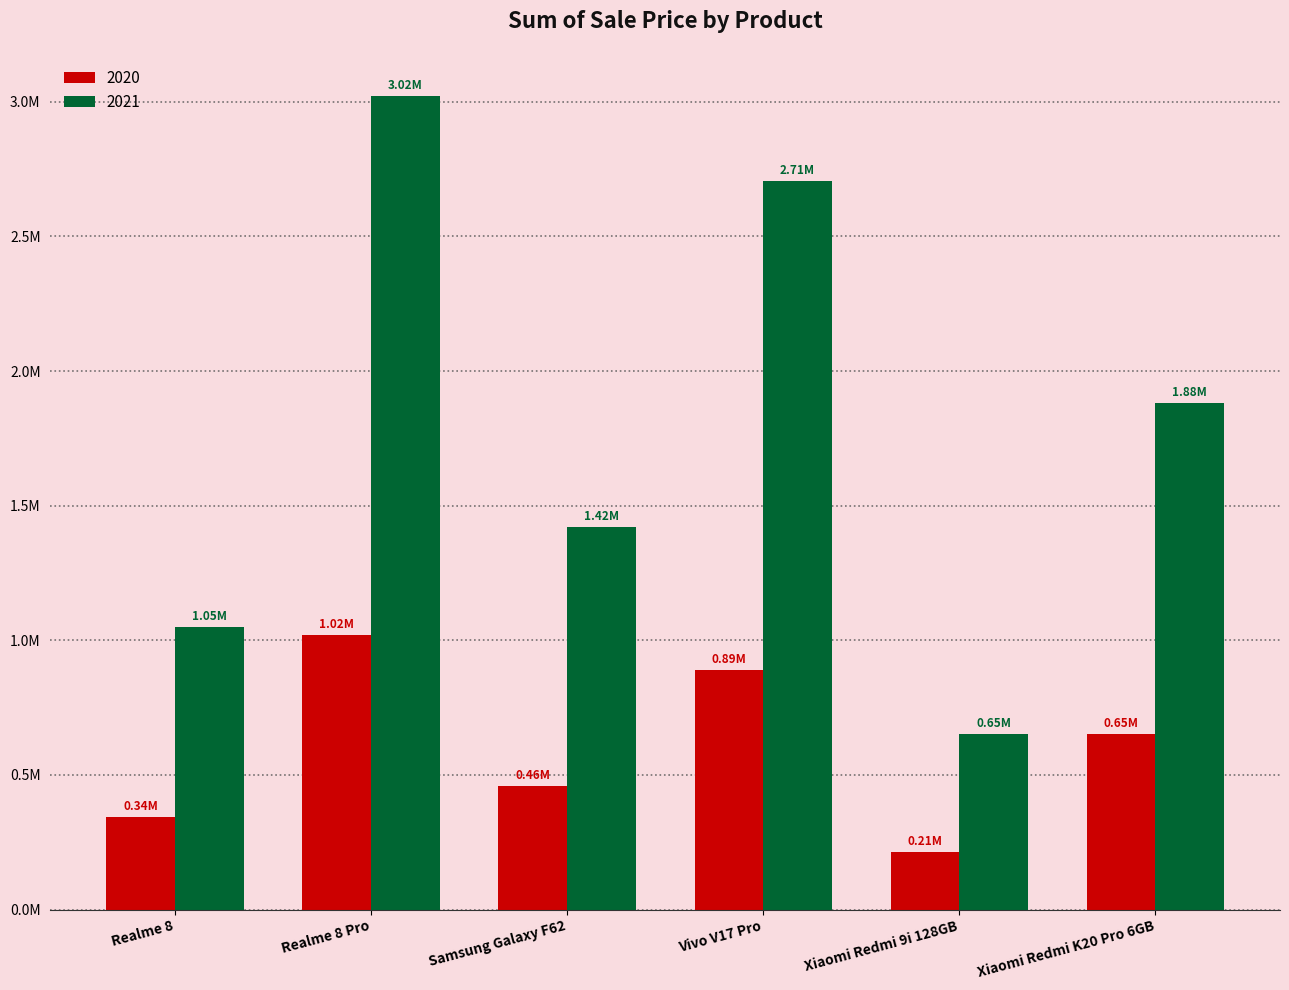

What is the sum of all 2021 values?

10727448